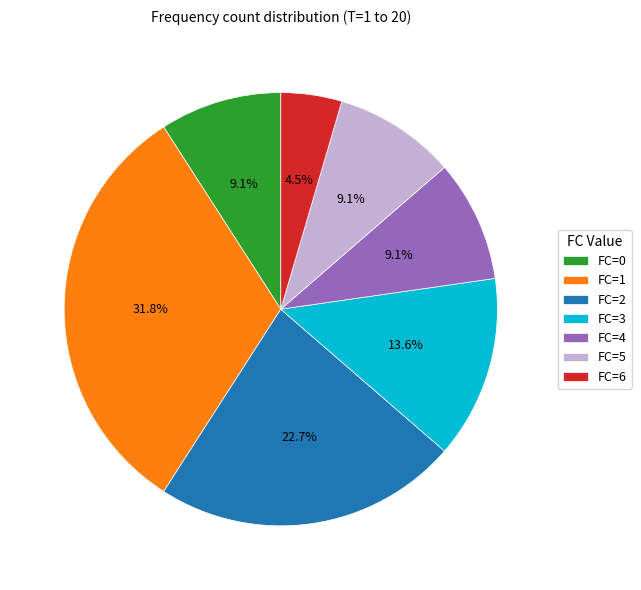

Does FC=2 account for over 50% of the chart?

No